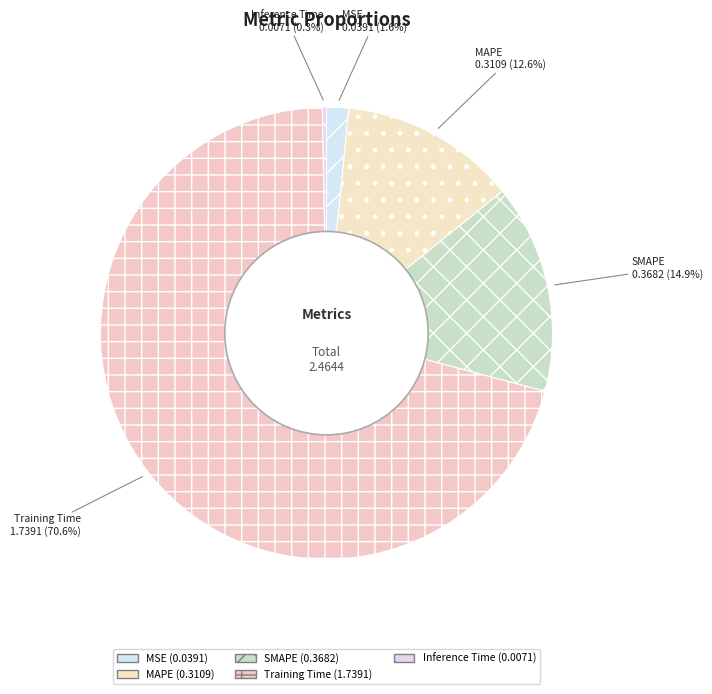

Which category has the biggest portion of the pie?

Training Time